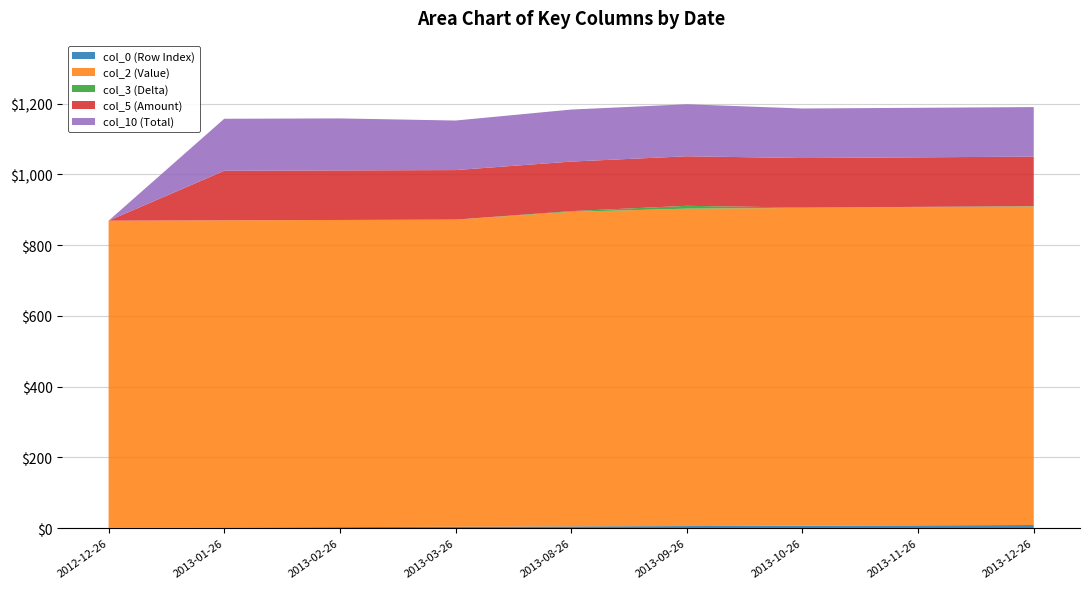

Reading left to right, extract all data points from this chart.

col_0 (Row Index): 1	2	3	4	5	6	7	8	9
col_2 (Value): 868	868	868	868	889	897	898	899	900
col_3 (Delta): 0	0	0	0	2	8	1	1	1
col_5 (Amount): 0	140	140	140	140	140	140	140	140
col_10 (Total): 0	147	147	140	147	147	140	140	140